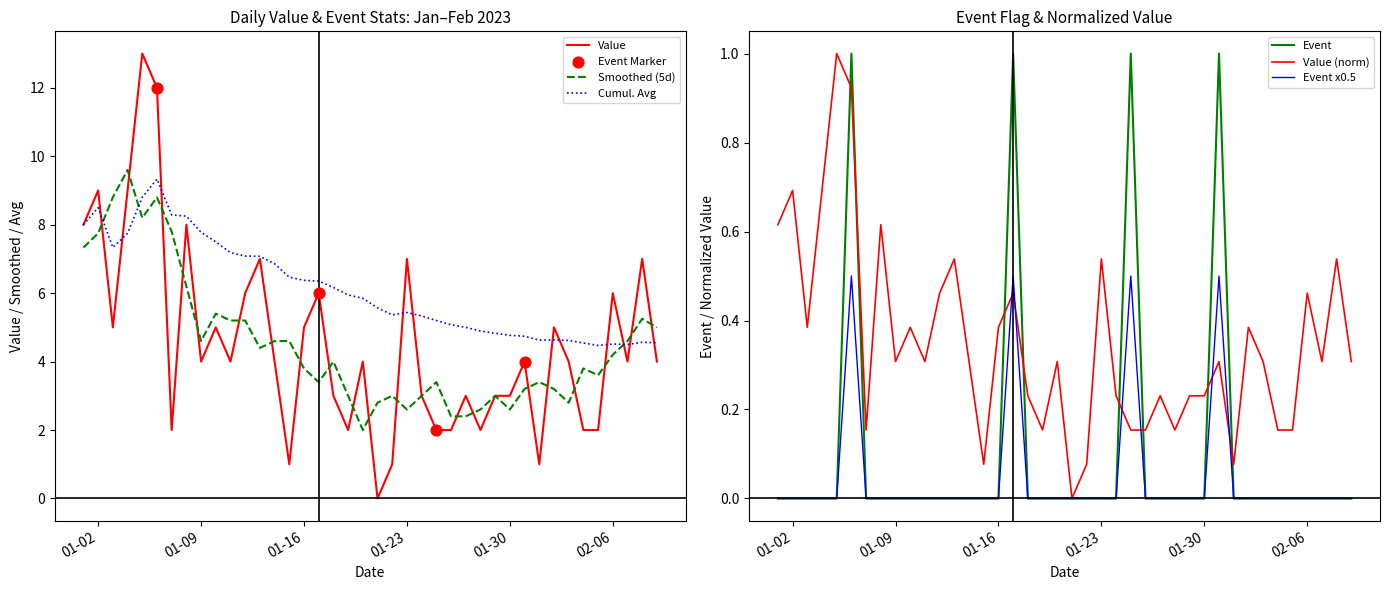

Which series reaches the maximum Y coordinate?

Value